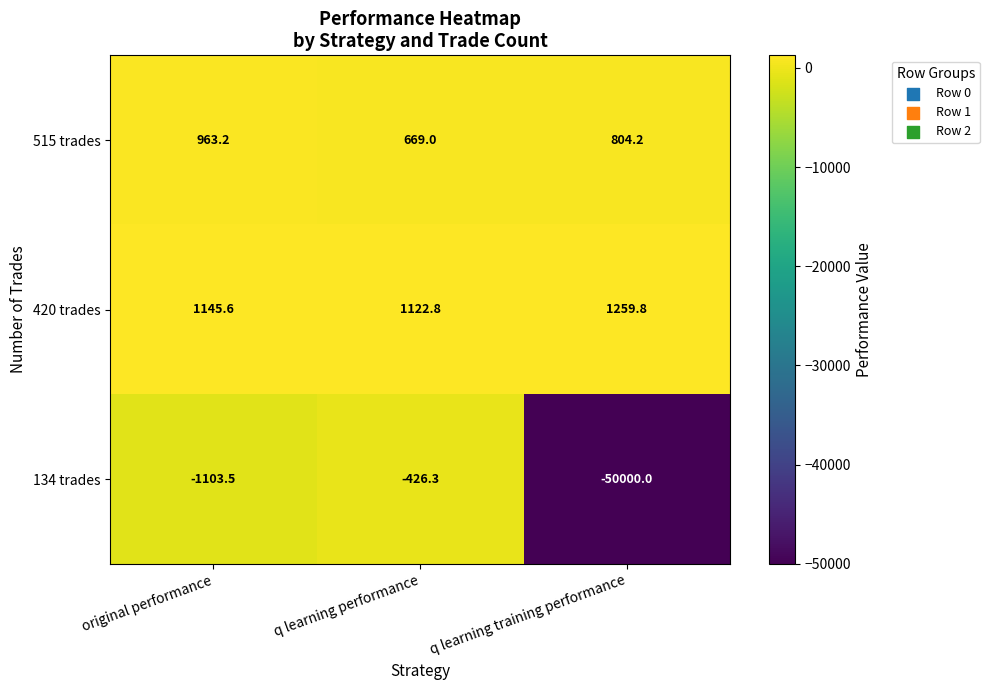

True or false: 515 trades has a value of 963.2 at original performance.

True